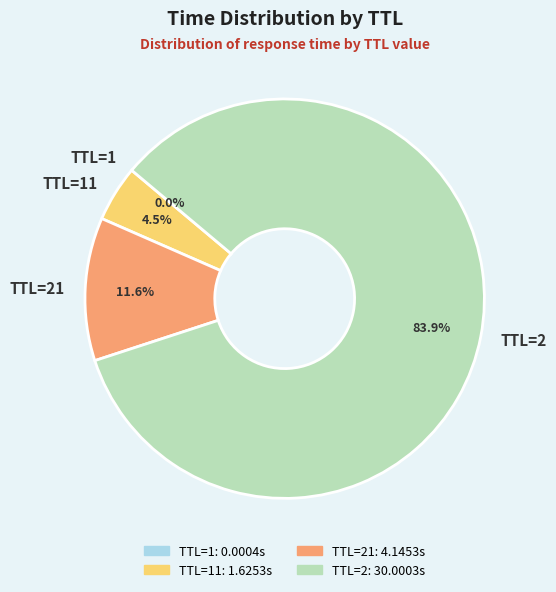

To the nearest percent, what is the average slice percentage?

25%